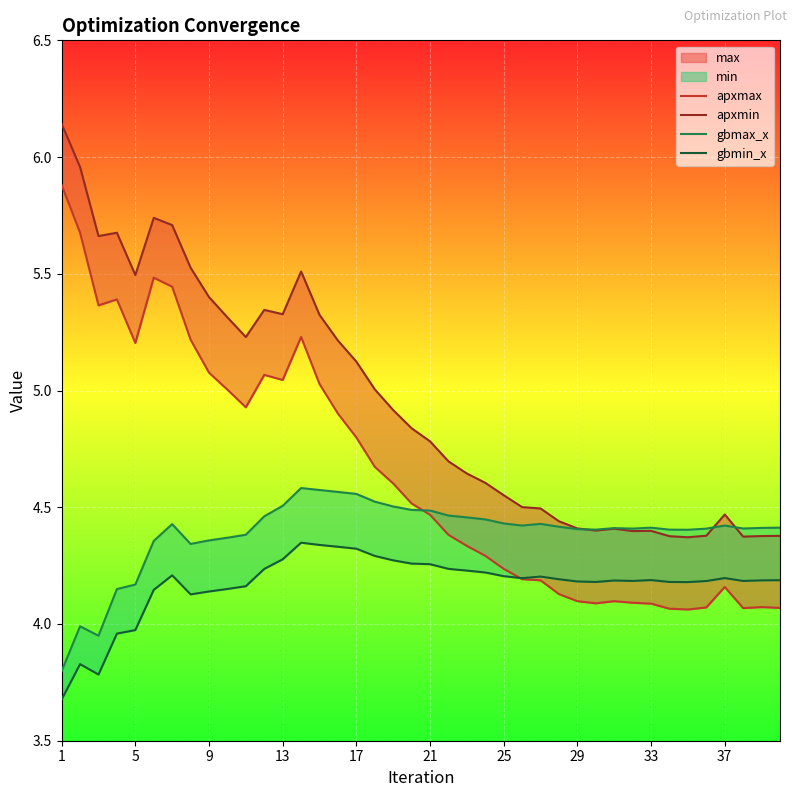

How many data points does each series have?

40